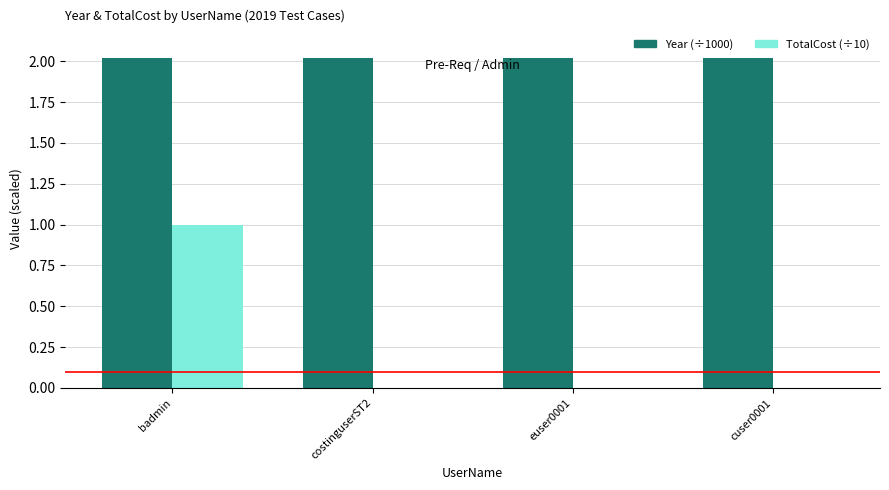

What is the sum of all TotalCost (÷10) values?

1.0